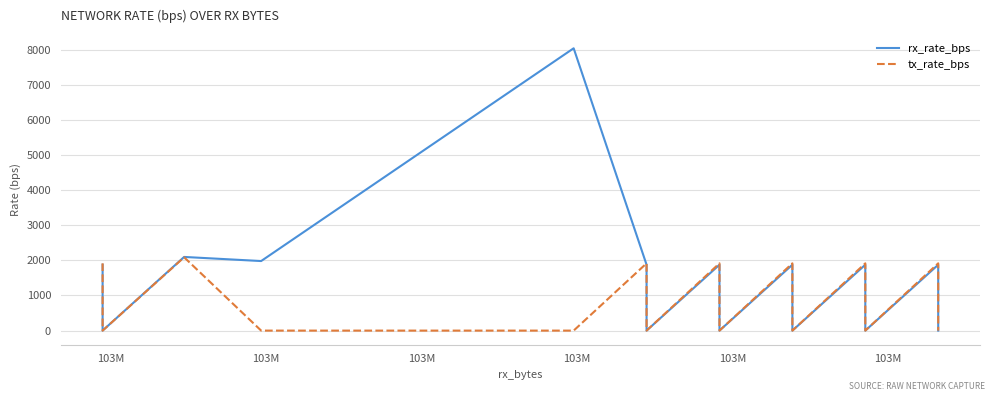

At which category is the sum across all series the highest?

103M